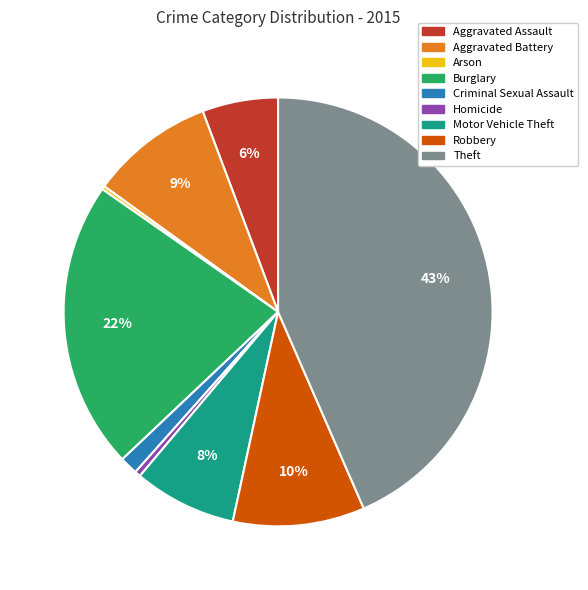

What is the ratio of the value at Burglary to the value at Theft?

0.5